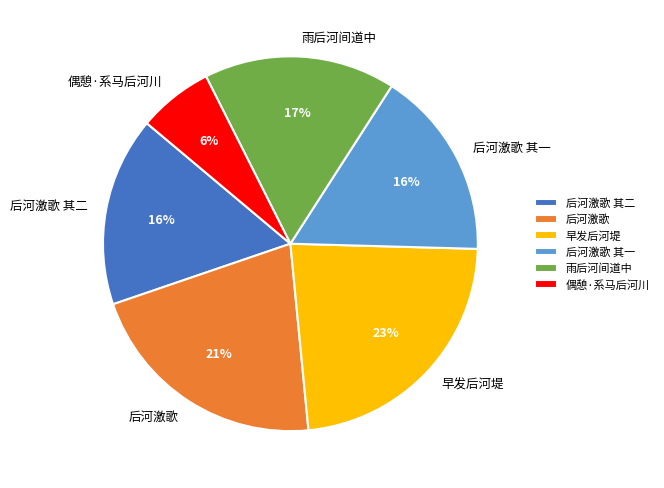

To the nearest percent, what is the average slice percentage?

17%